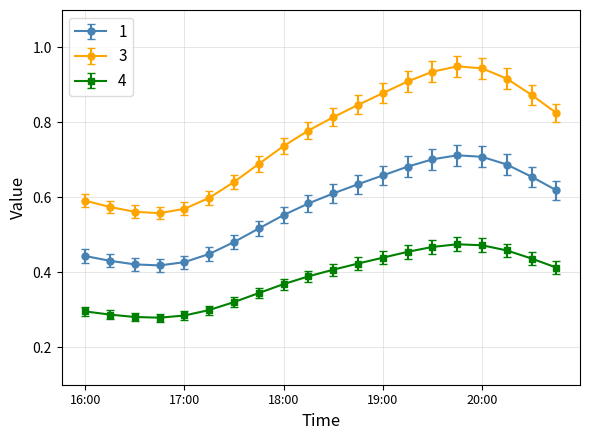

How many interior local valleys does the 1 series have?

1